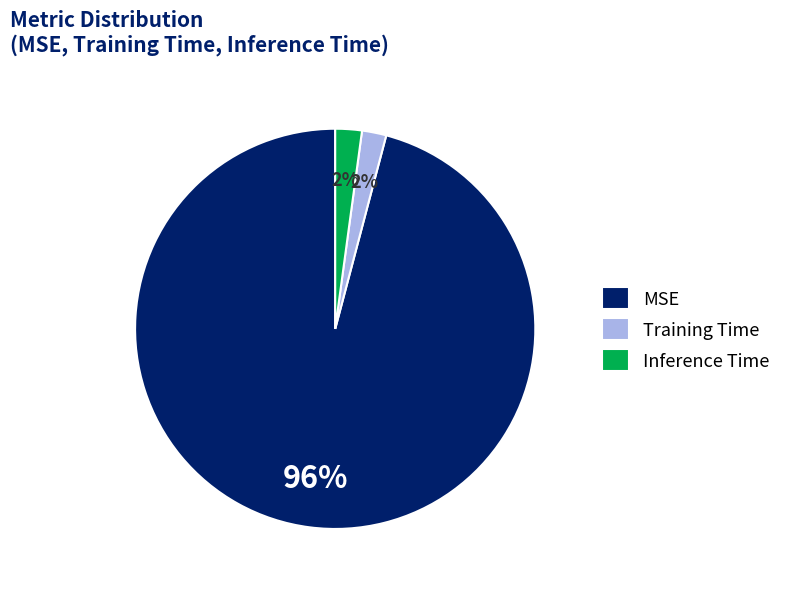

To the nearest percent, what is the difference between the largest and smallest slice percentages?

94%